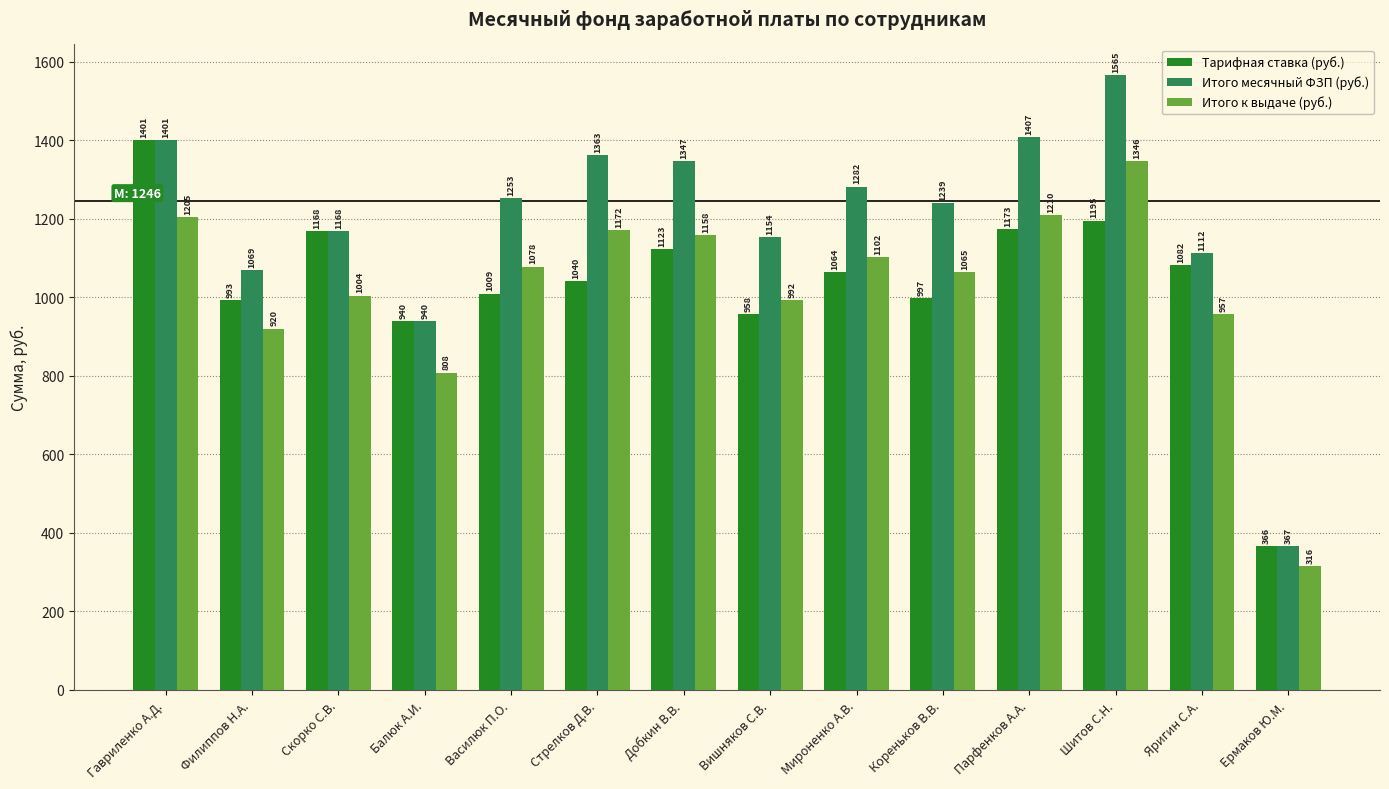

Are the bars grouped side by side (vs. stacked)?

Yes